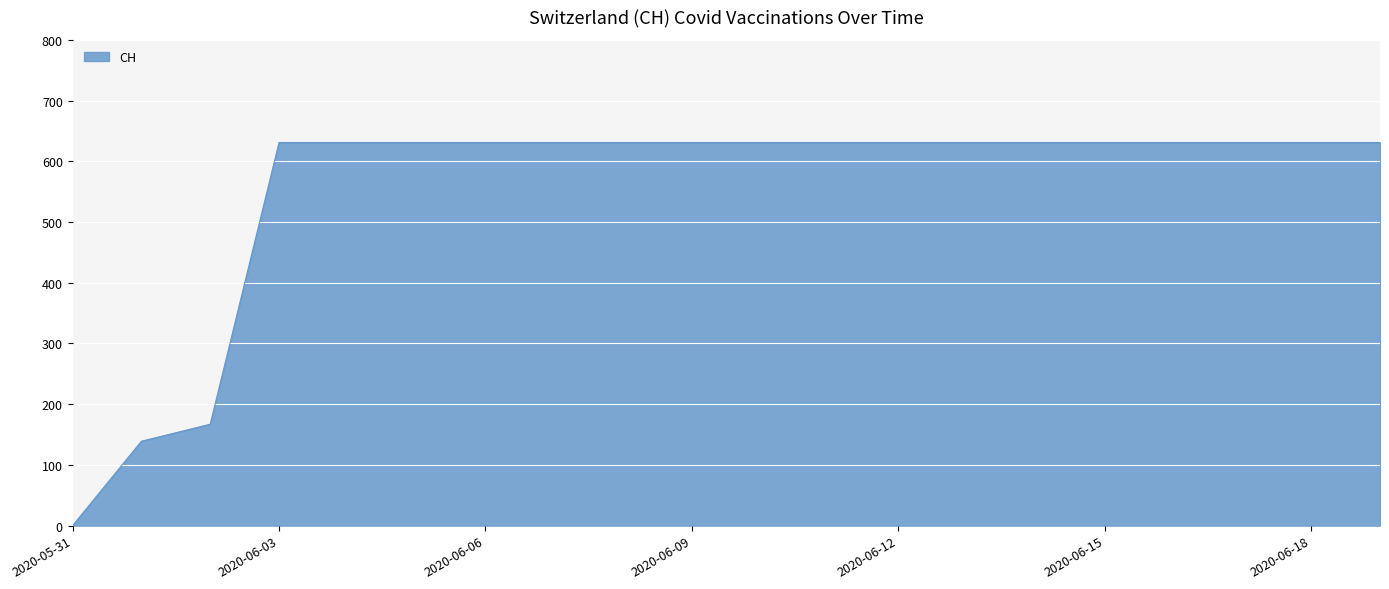

How many lines are shown in the chart?

1